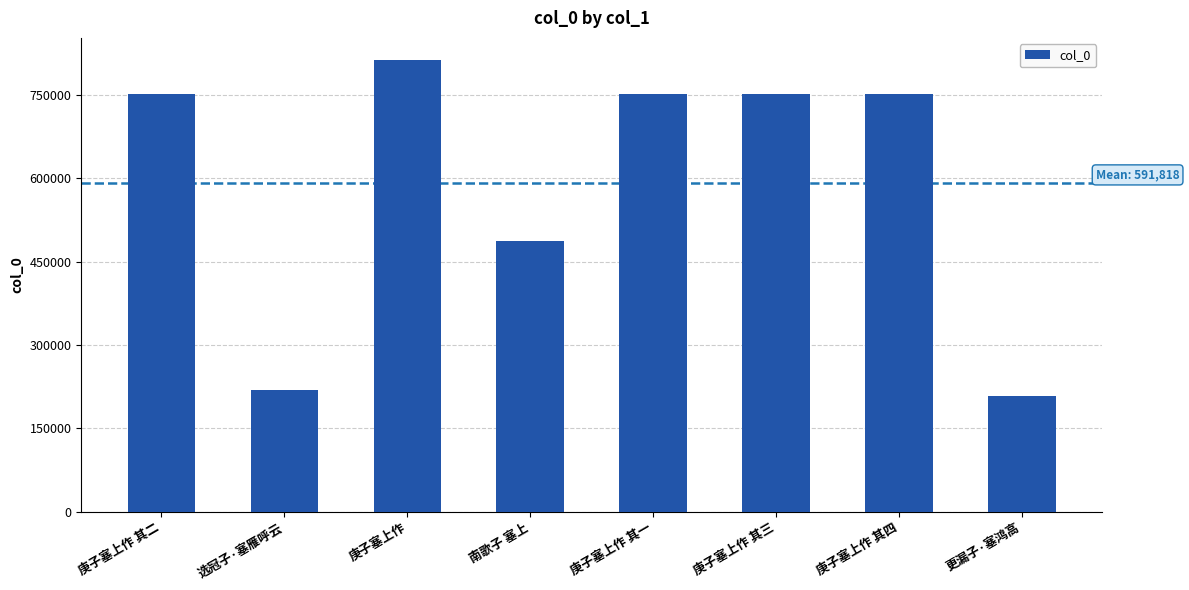

What is the label of the 6th bar from the left?

庚子塞上作 其三